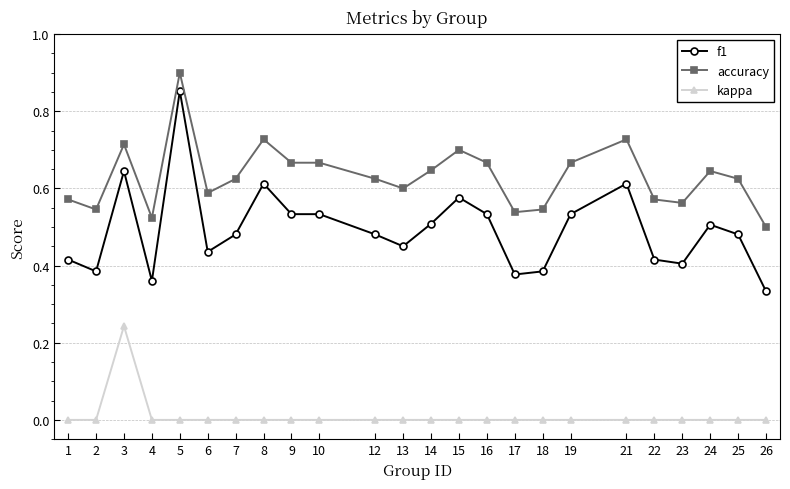

What is the total value across all series at 8?

1.3